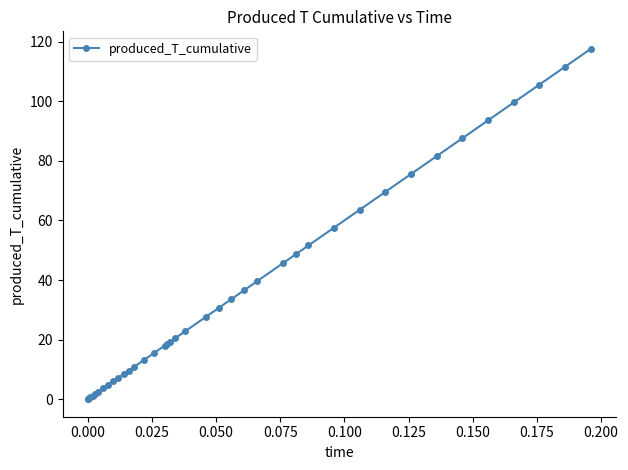

What is the value of the 9th point from the left?

4.8